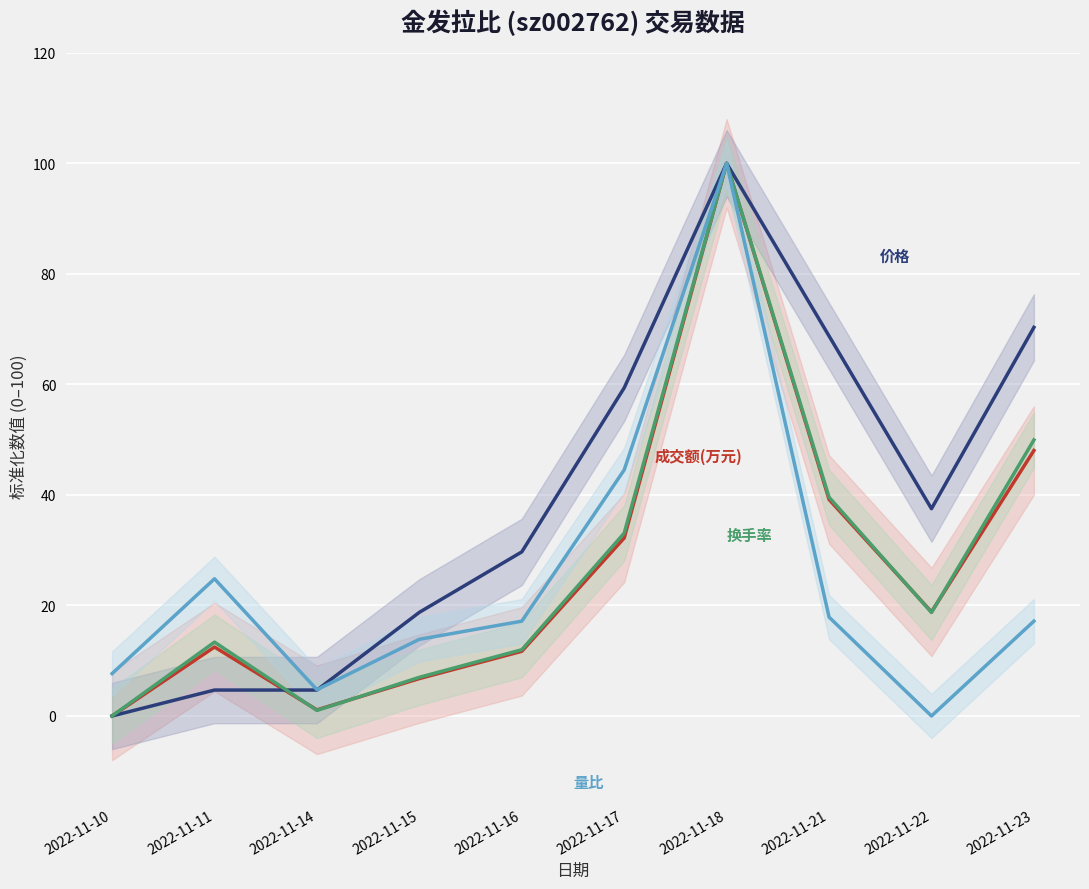

At which label does 价格 reach its peak?

2022-11-18